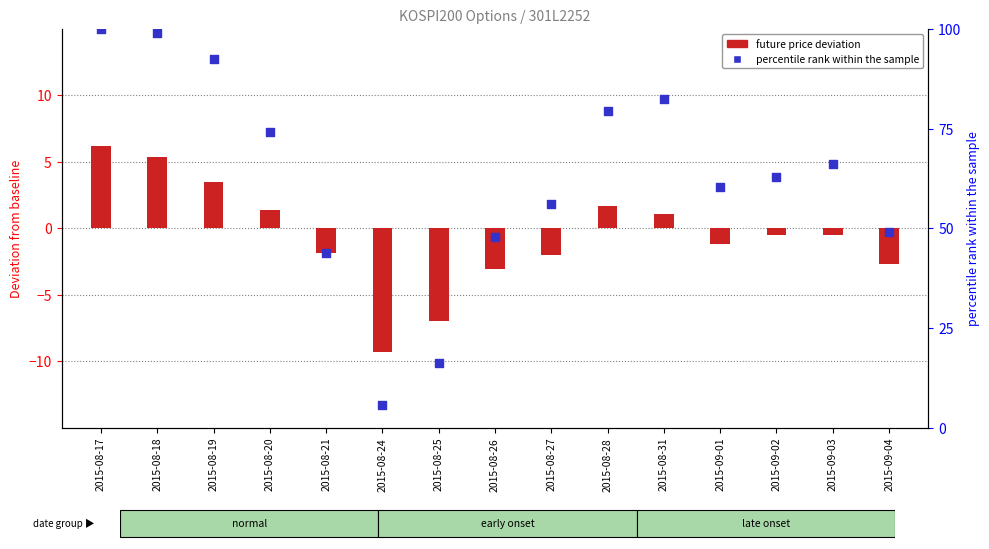

What are all the series names shown in the legend?

future price deviation, percentile rank within the sample